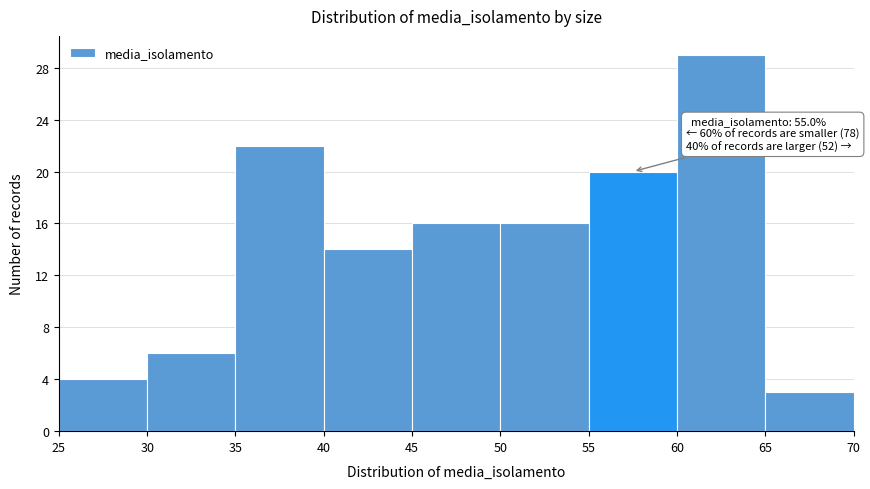

Over which range of the x-axis is the bar tallest?

60 to 65